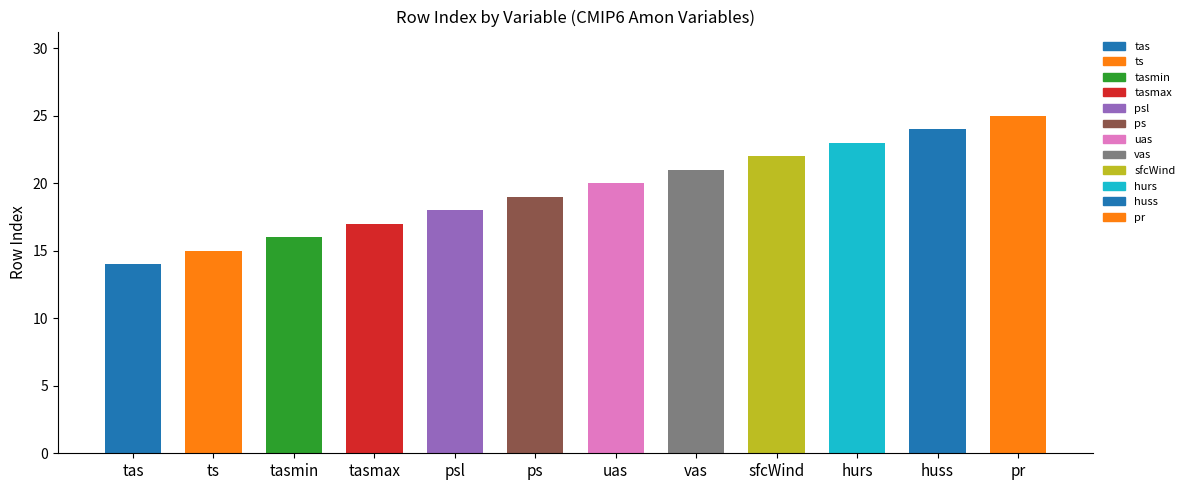

What is the change in value from tasmax to pr?

+8